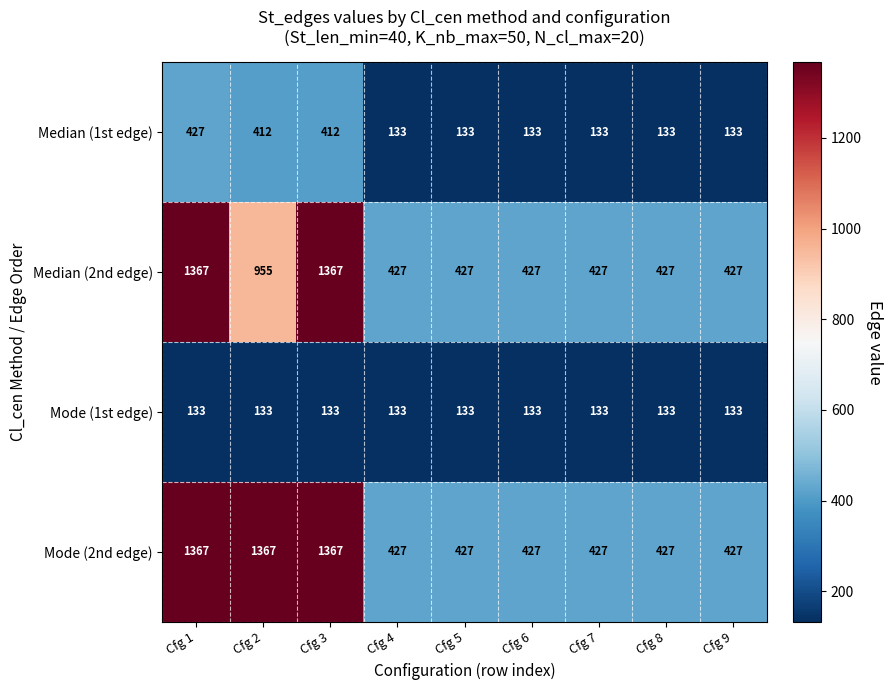

Which series changed the most between Cfg 2 and Cfg 7?

Mode (2nd edge)